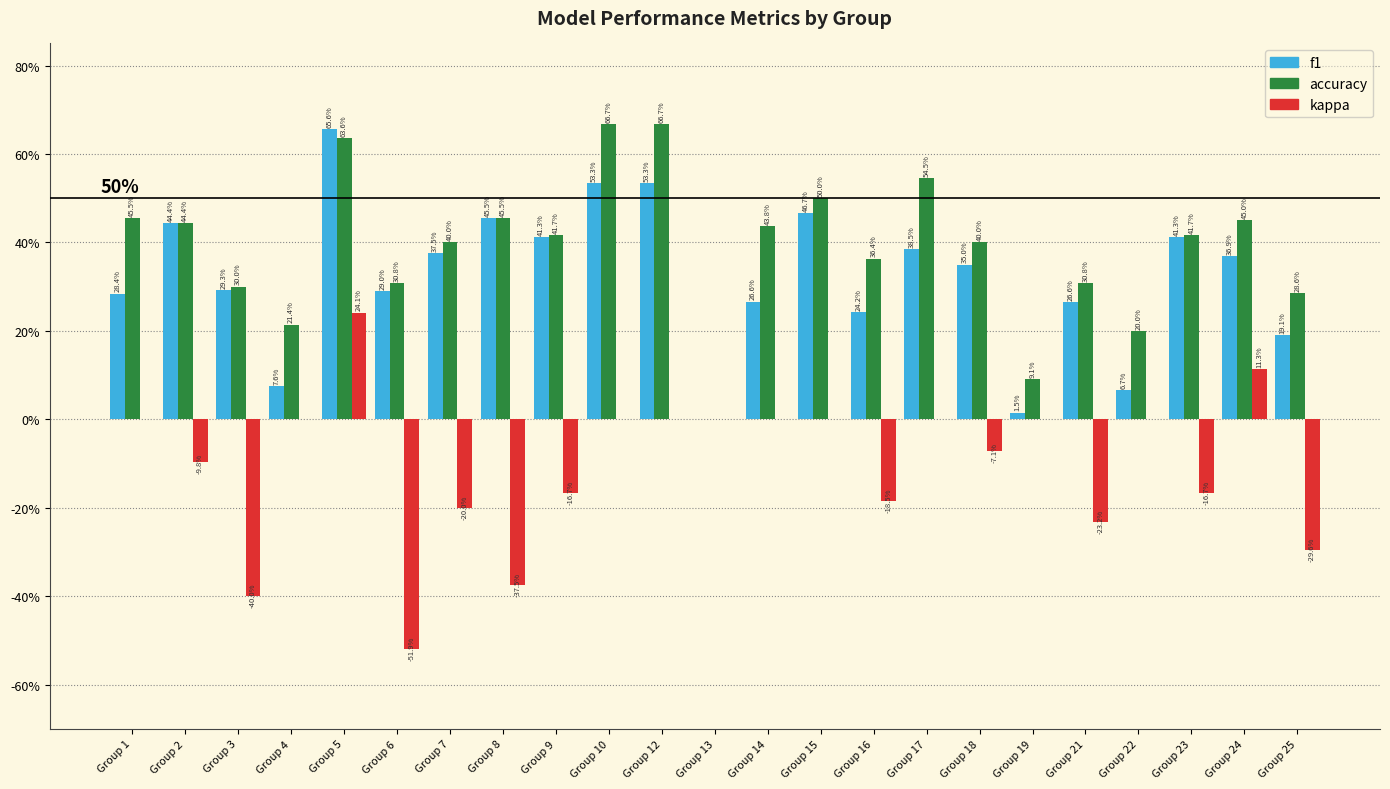

Are the bars grouped side by side (vs. stacked)?

Yes